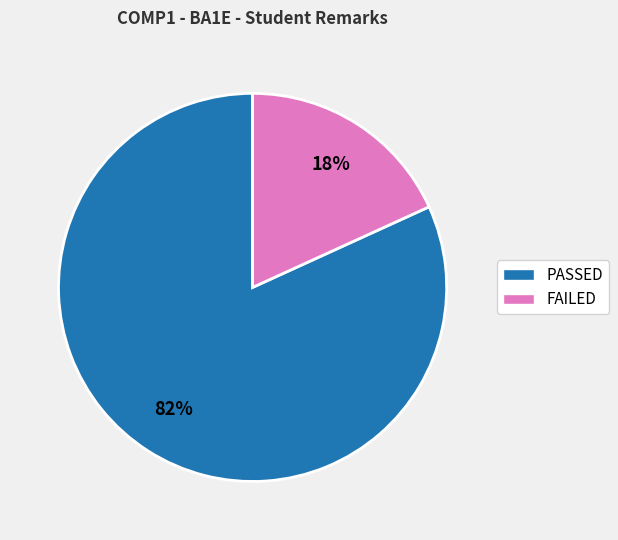

Which has a higher value, PASSED or FAILED?

PASSED